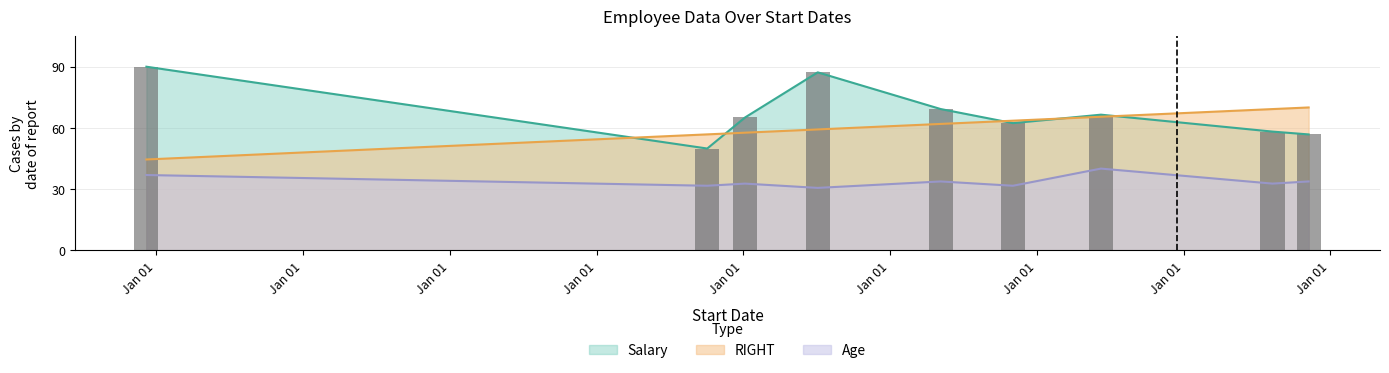

What is the difference between the Age values at 2002-06-09 and 2001-11-02?

8.4